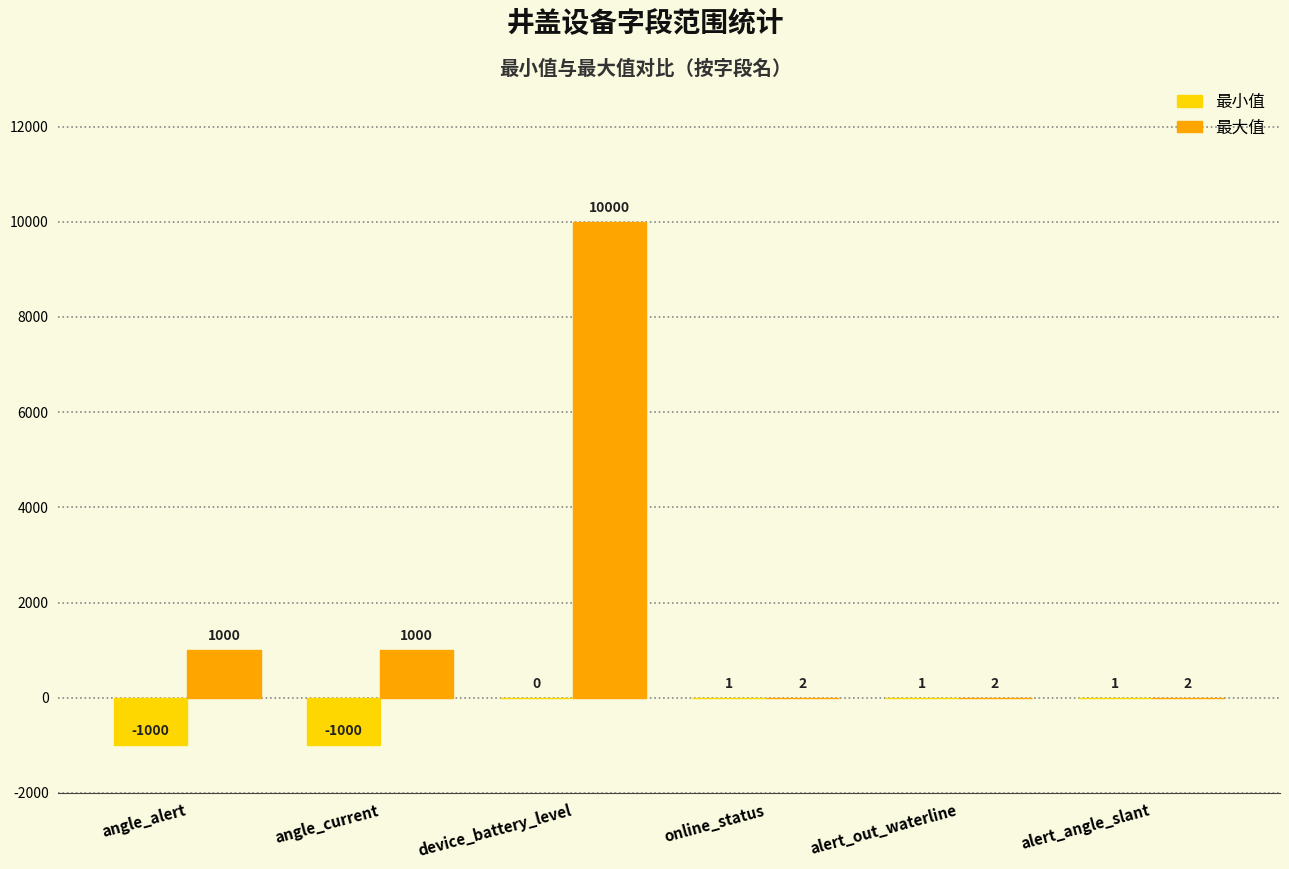

Is the value of 最大值 at alert_out_waterline greater than the value of 最小值 at alert_angle_slant?

Yes